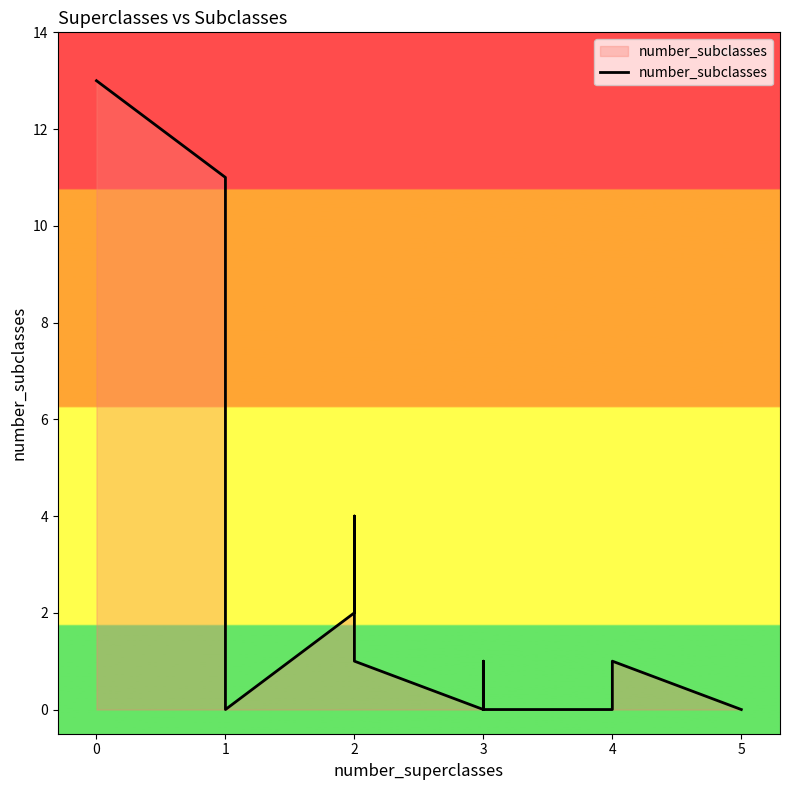

The chart shows a value of 7 at 5. True or false?

False